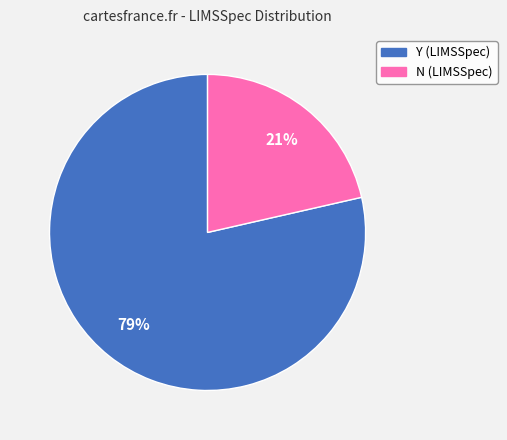

Is there a majority slice in this chart?

Yes